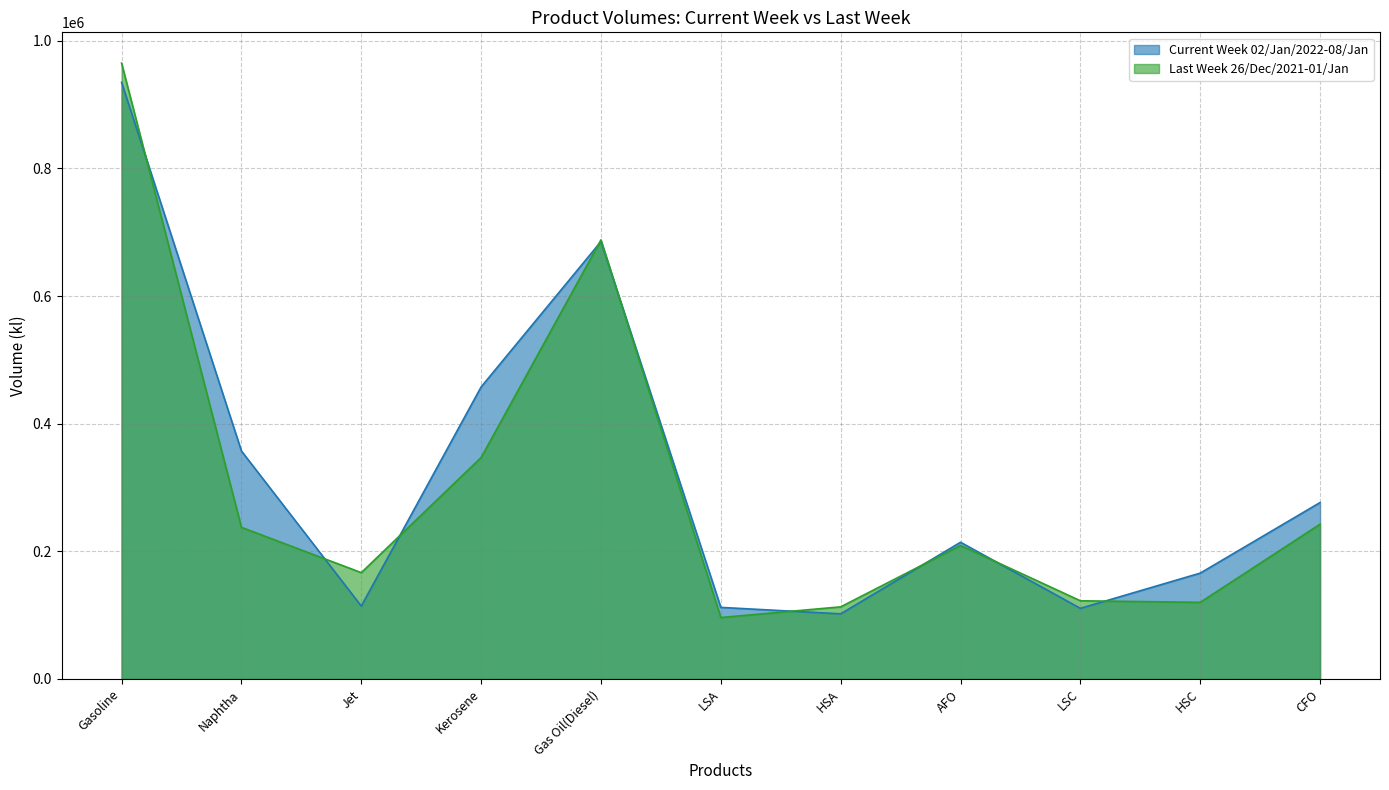

Reading left to right, list all the values displayed in this chart.

Current Week 02/Jan/2022-08/Jan: 934924	357264	114249	457687	685574	112171	102082	214253	110646	165878	276524
Last Week 26/Dec/2021-01/Jan: 965131	237643	166599	347108	688134	96300	112989	209289	122516	120087	242603